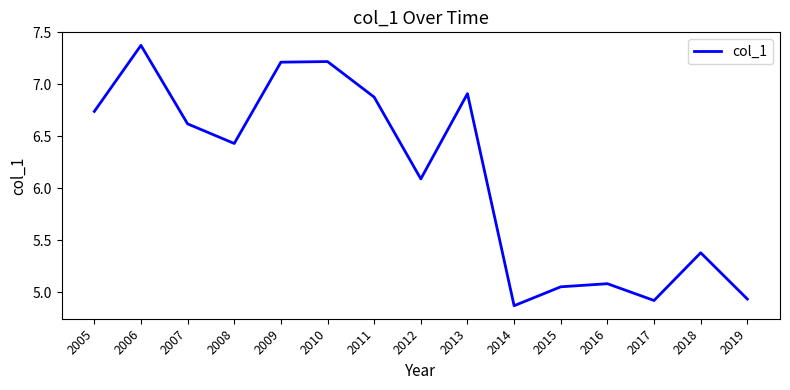

What is the maximum value shown in the chart?

7.4